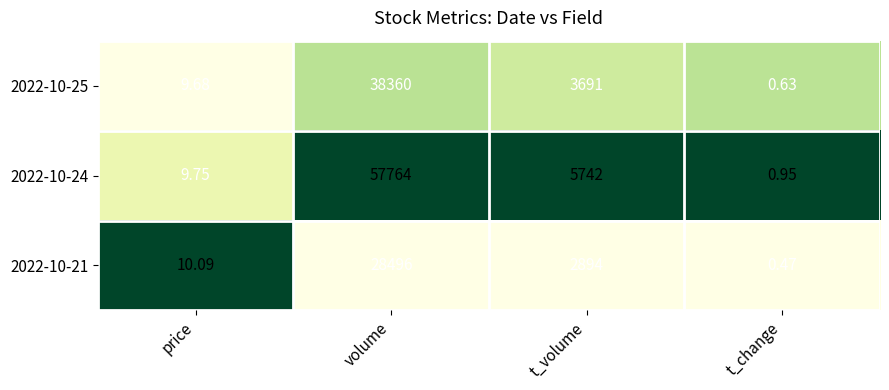

At which label does 2022-10-21 reach its minimum?

t_change